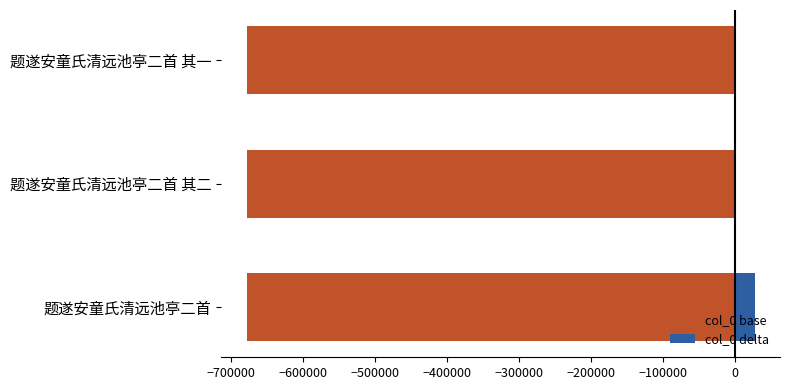

What is the difference between the maximum and second lowest values in the col_0 delta series?

27362.0